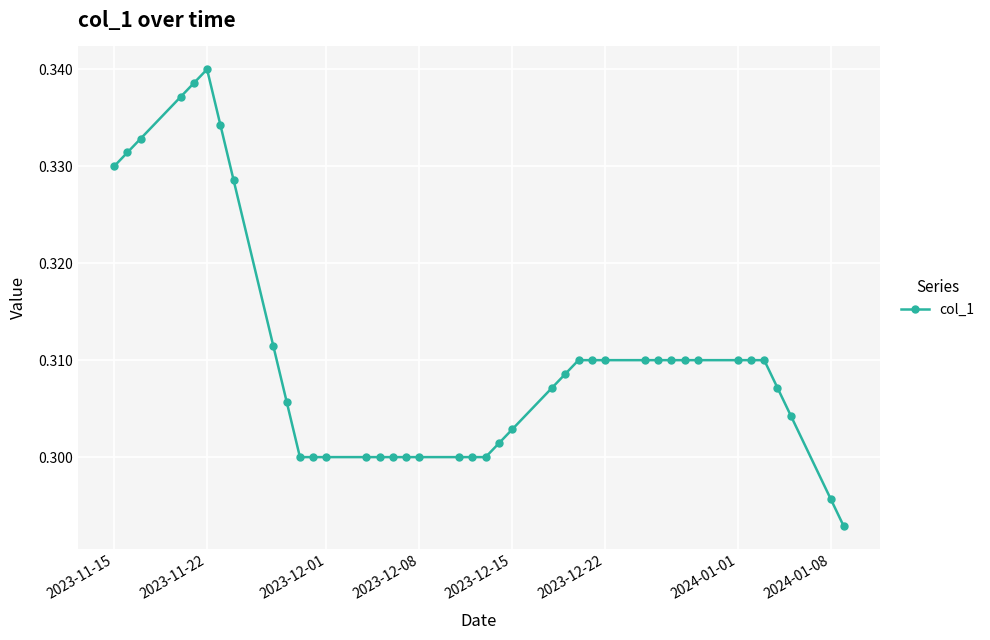

What is the sum of all values?

12.4